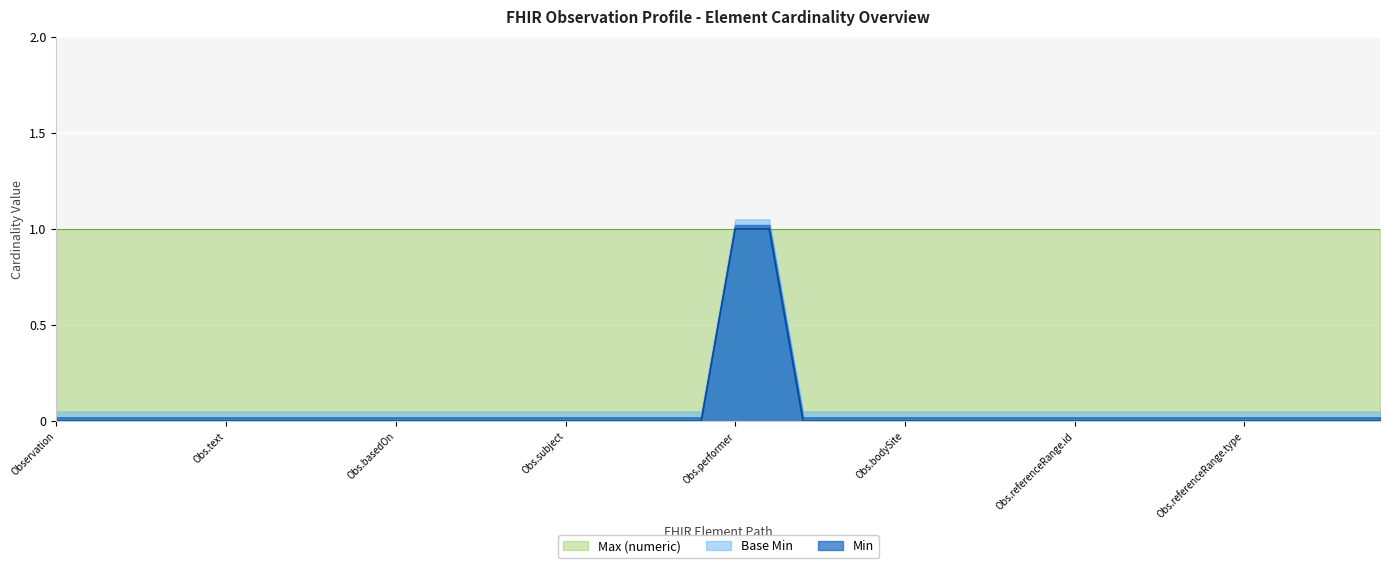

How many times do Base Min and Max (numeric) cross each other?

2